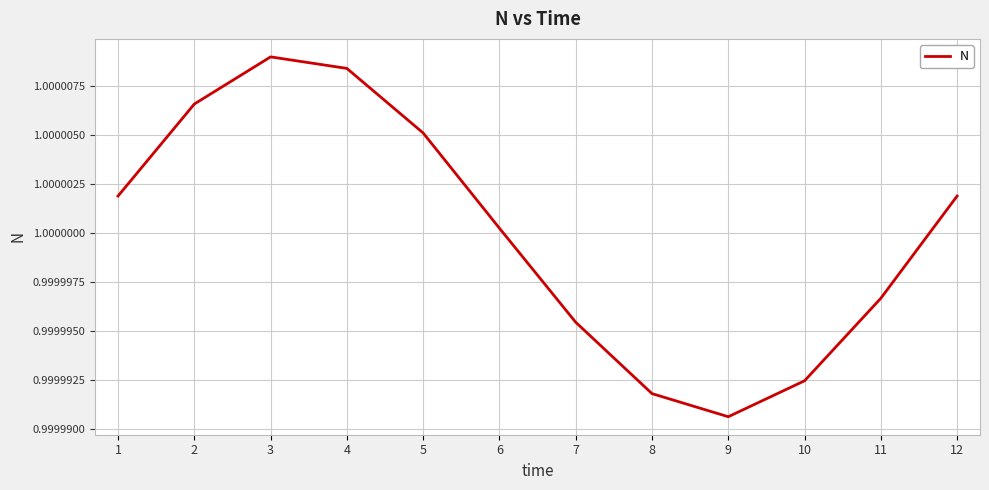

At which category does the chart reach its peak across all series?

3